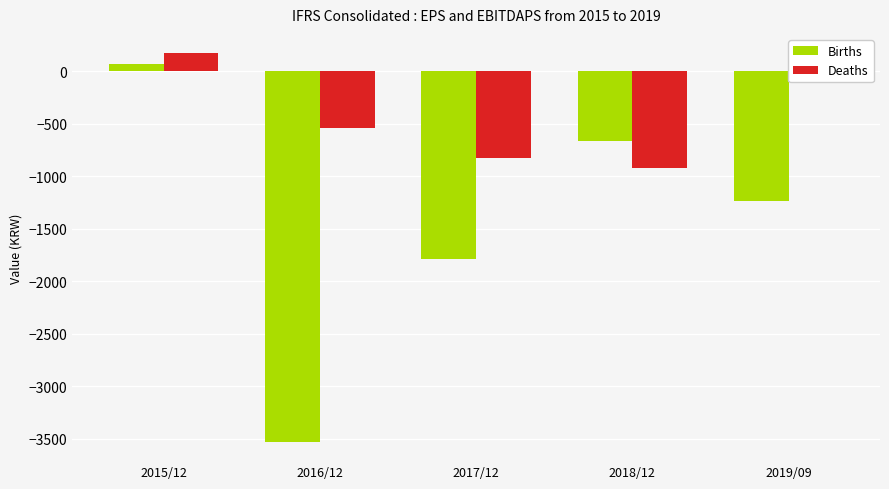

Which label corresponds to the largest value in the chart?

2015/12